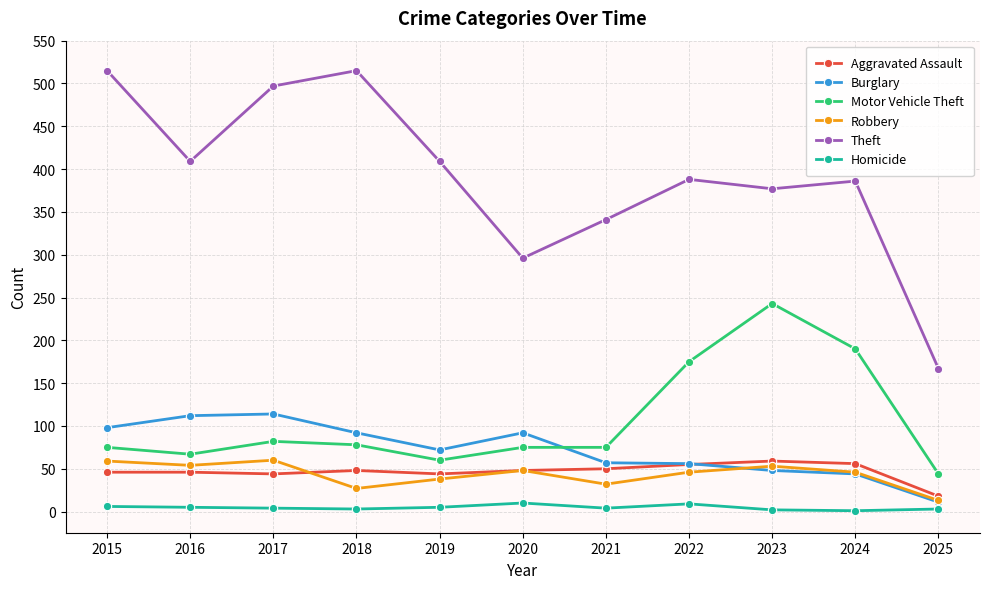

Where is the first local maximum for Theft?

2018